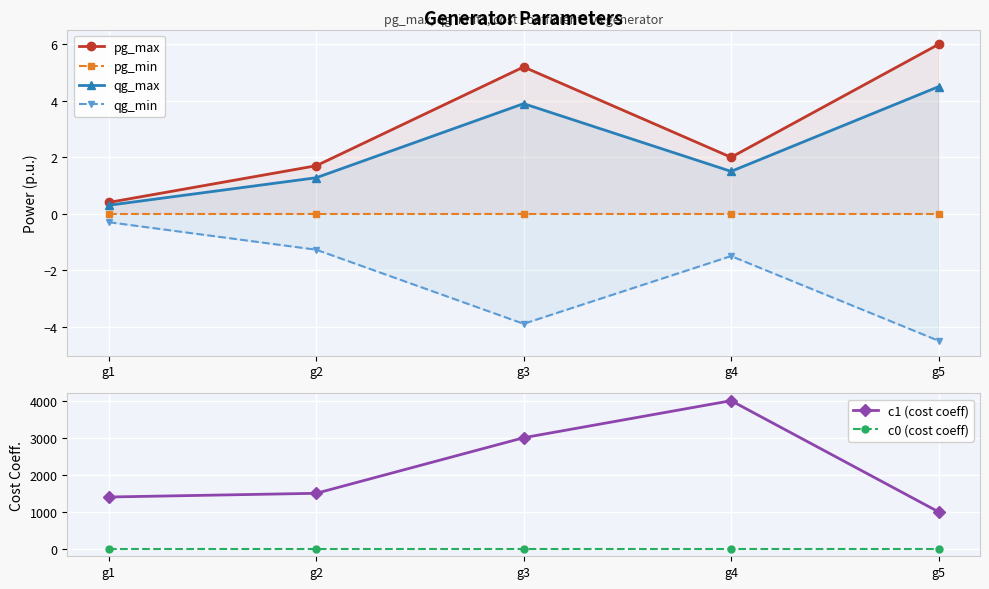

What is the sum of the qg_max values at g4 and g1?

1.8